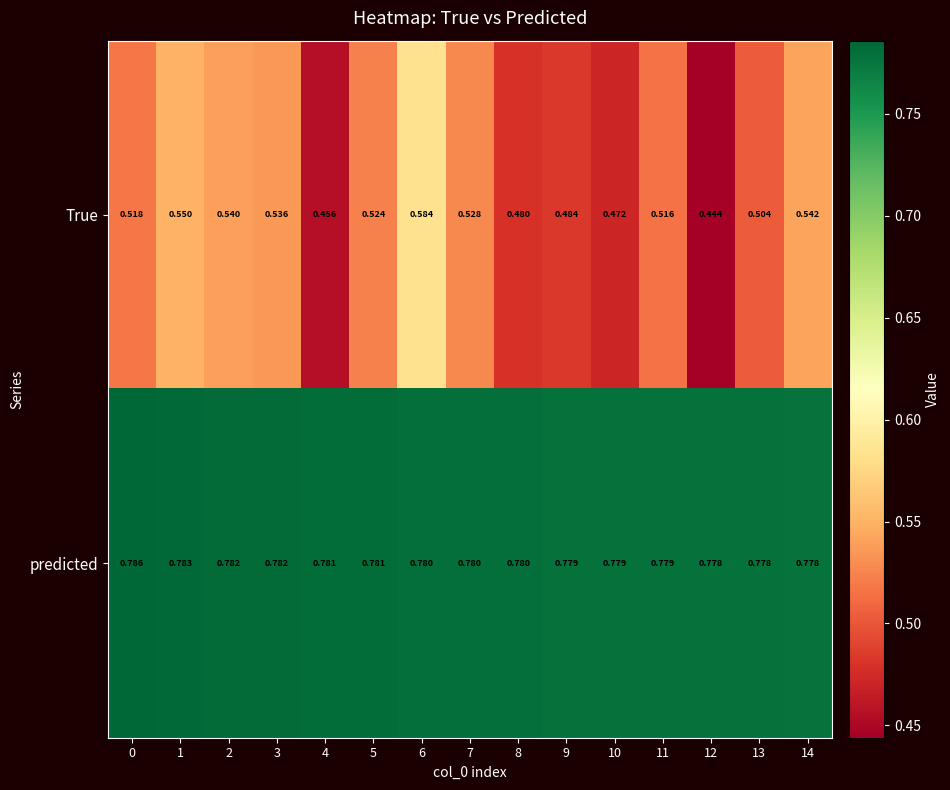

Which series has the largest total across all categories?

predicted